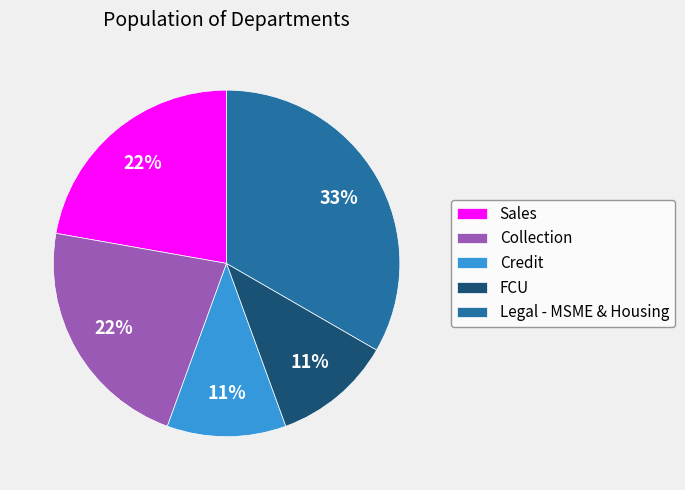

Combined, do FCU and Legal - MSME & Housing account for over 50%?

No